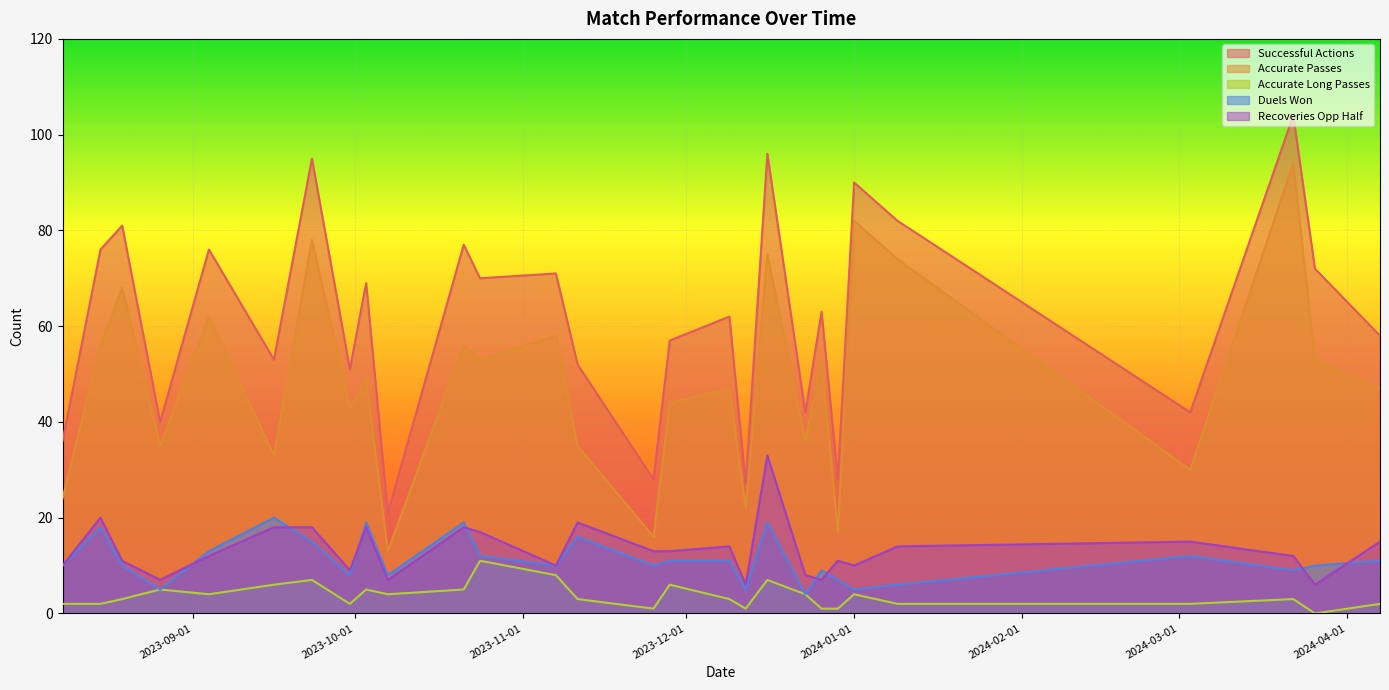

How many distinct data groups are displayed?

5